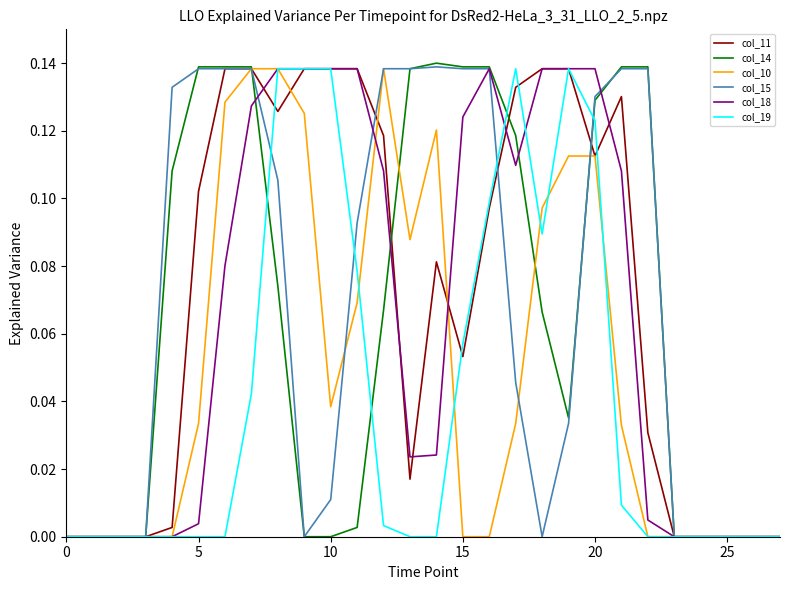

Which series has the largest total across all categories?

col_11